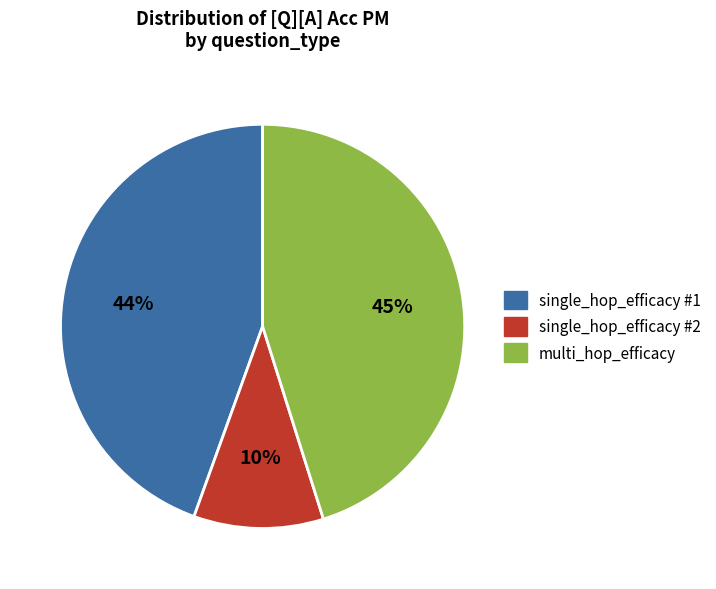

To the nearest percent, what is the average slice percentage?

33%